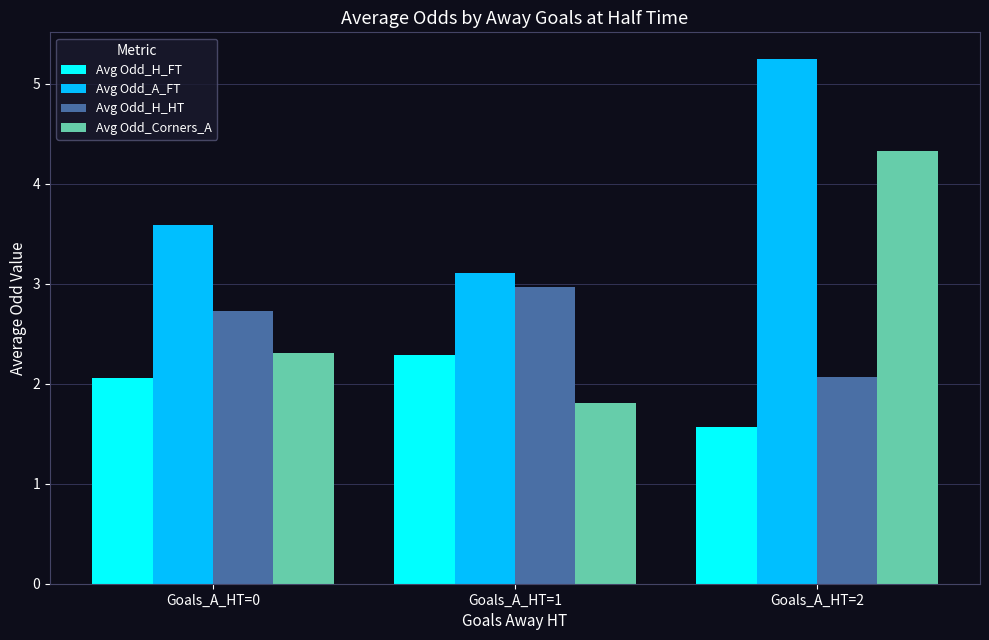

Which series has the largest range (max minus min)?

Avg Odd_Corners_A